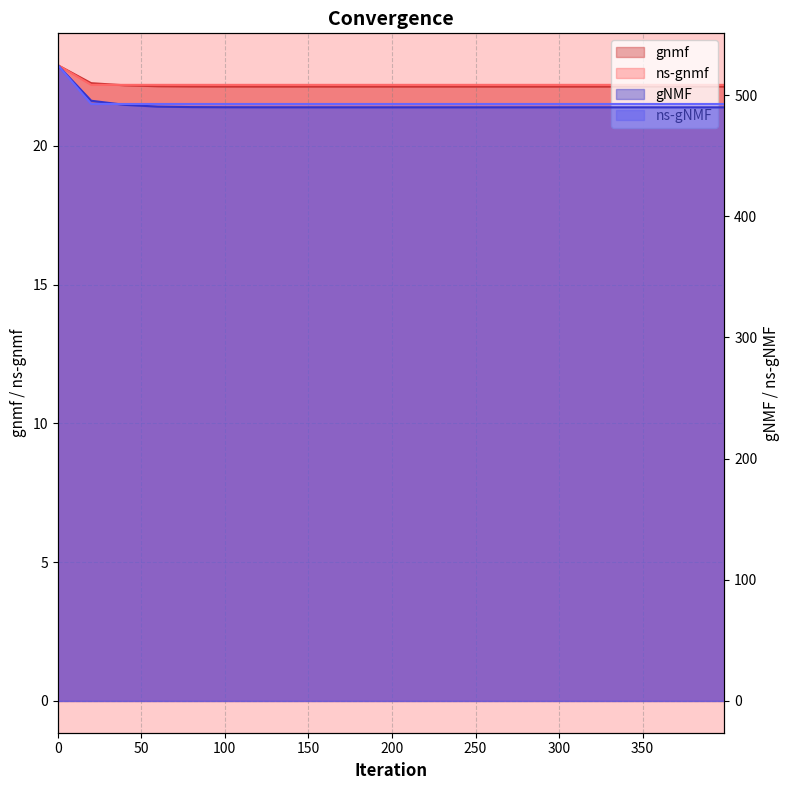

Reading right to left, what are all the values shown in this chart?

gnmf: 22.1	22.1	22.1	22.1	22.1	22.1	22.1	22.1	22.1	22.1	22.1	22.1	22.1	22.1	22.1	22.1	22.1	22.1	22.2	22.3	22.9
ns-gnmf: 22.2	22.2	22.2	22.2	22.2	22.2	22.2	22.2	22.2	22.2	22.2	22.2	22.2	22.2	22.2	22.2	22.2	22.2	22.2	22.2	22.9
gNMF: 489.9	489.9	489.9	489.9	489.9	489.9	489.9	489.9	489.9	489.9	489.9	489.9	489.9	489.9	489.9	490.0	490.1	490.4	491.9	495.3	524.6
ns-gNMF: 492.7	492.7	492.7	492.7	492.7	492.7	492.7	492.7	492.7	492.7	492.7	492.7	492.7	492.7	492.7	492.7	492.7	492.7	492.7	492.7	524.7